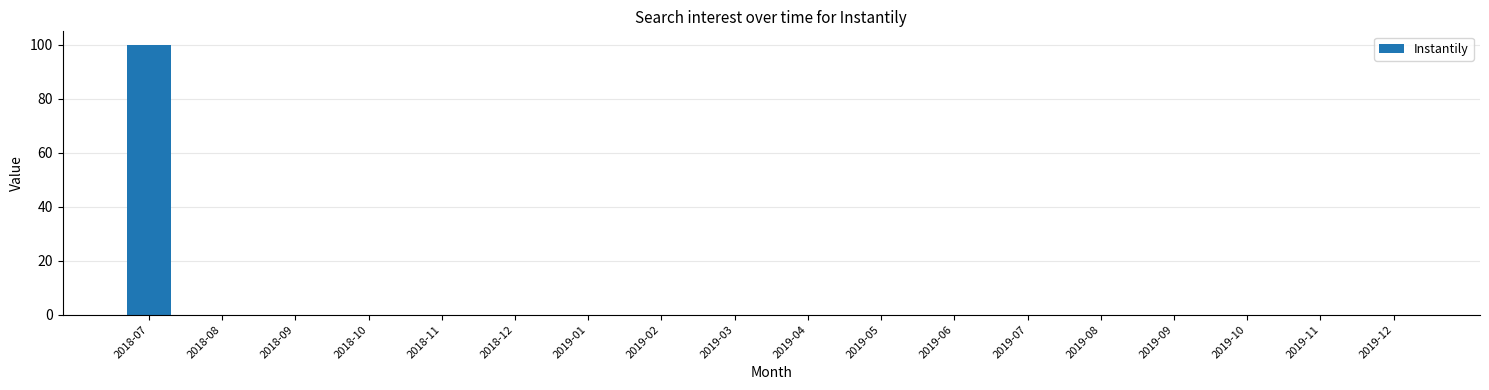

Reading right to left, what are all the values shown in this chart?

2019-12=0	2019-11=0	2019-10=0	2019-09=0	2019-08=0	2019-07=0	2019-06=0	2019-05=0	2019-04=0	2019-03=0	2019-02=0	2019-01=0	2018-12=0	2018-11=0	2018-10=0	2018-09=0	2018-08=0	2018-07=100